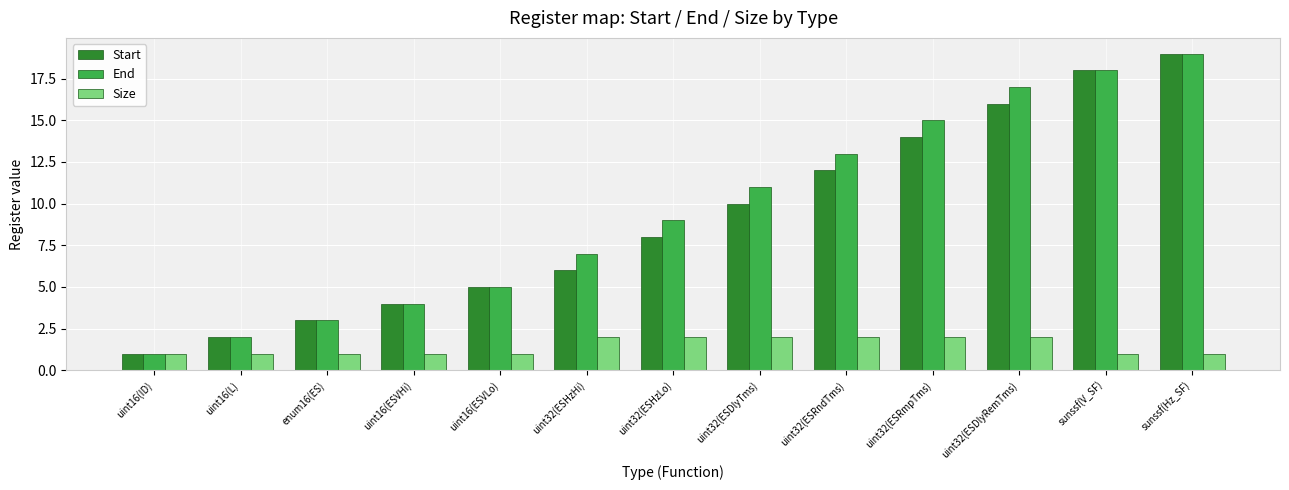

What is the average value of the Size series?

1